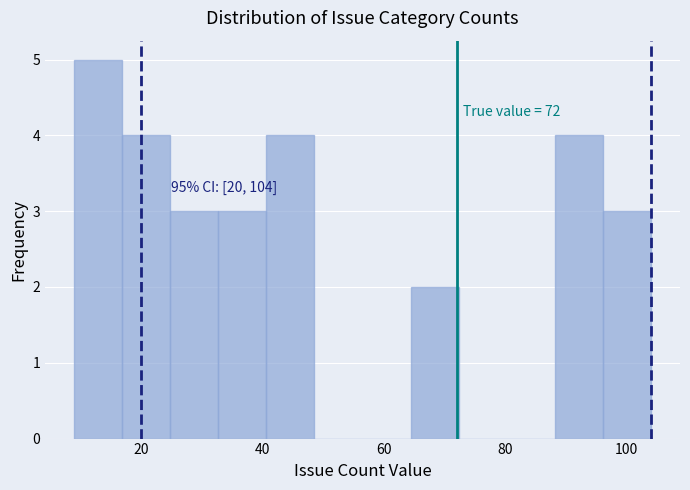

Around what value on the x-axis is the tallest bar? Give the approximate position of its centre, as read against the axis.

12